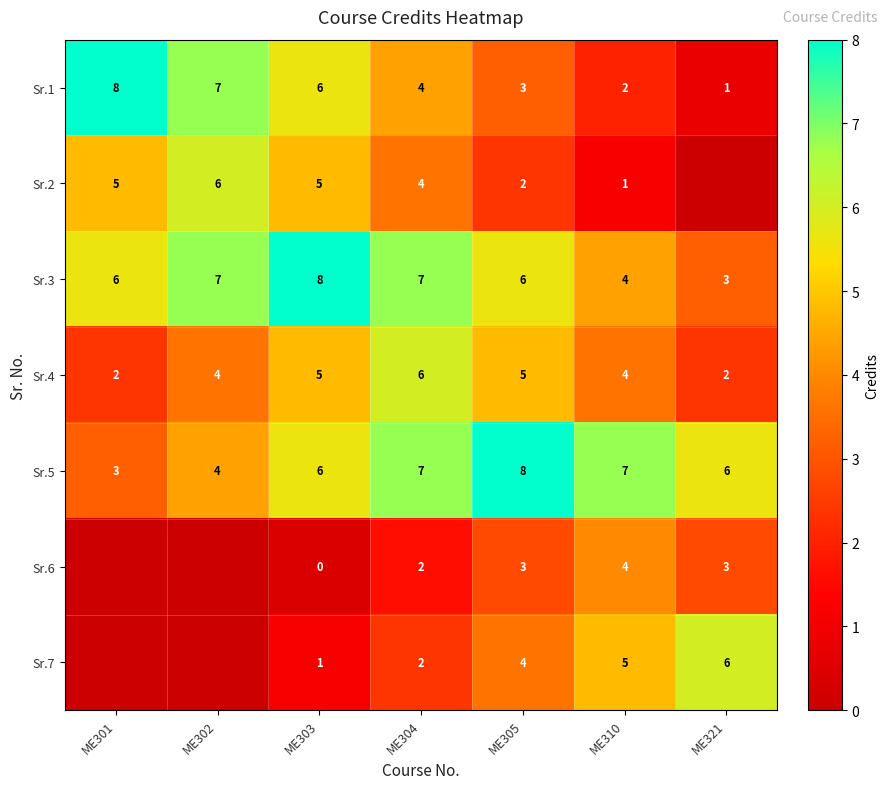

What is the sum of the Sr.2 values at ME310 and ME305?

3